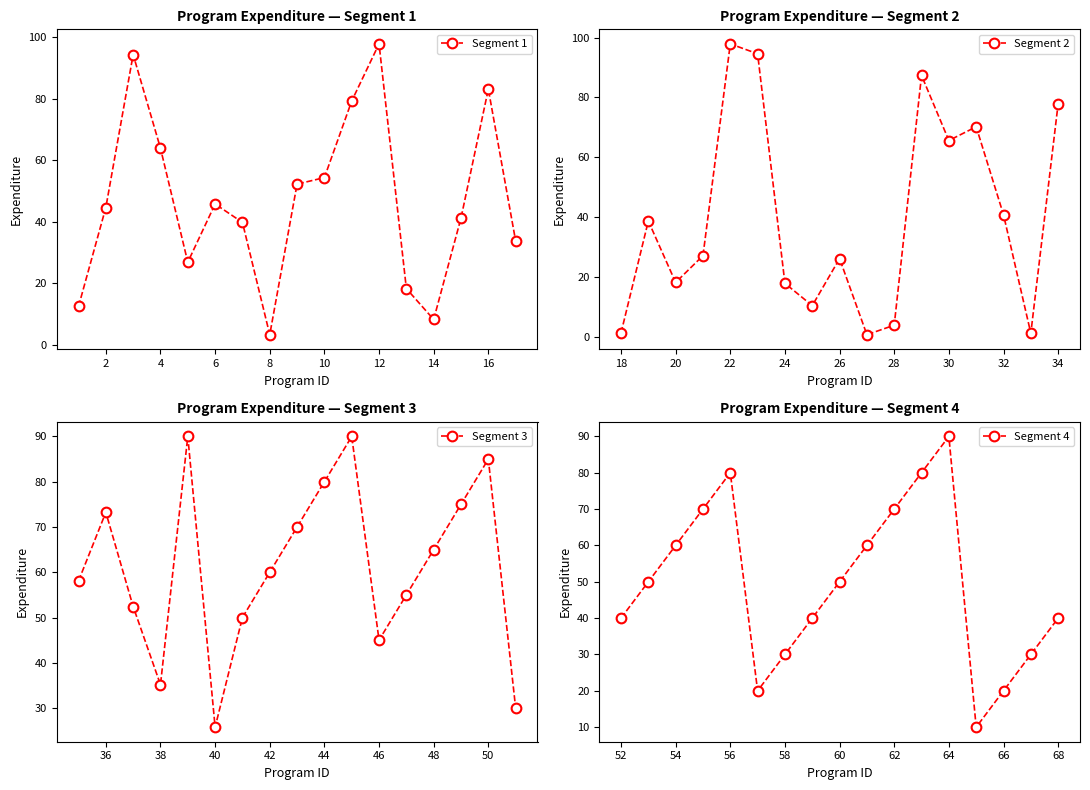

At which label does Segment 3 first exceed 60?

36